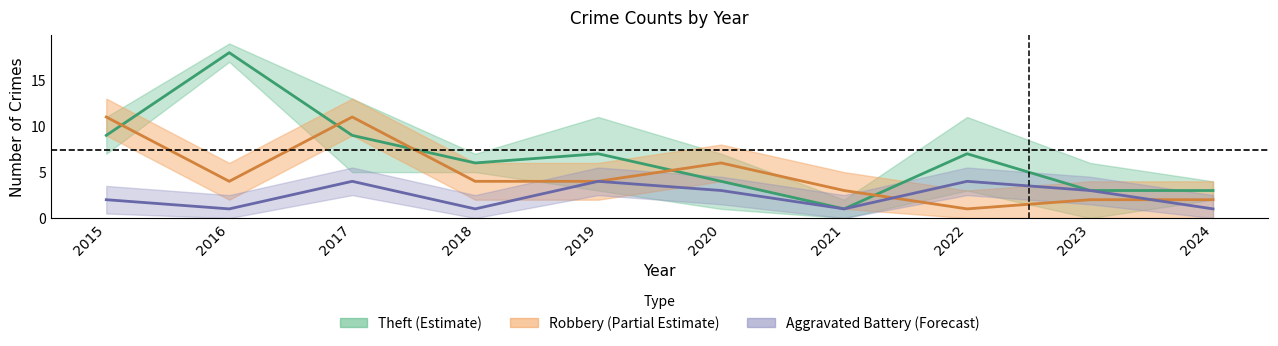

Reading left to right, what are all the values shown in this chart?

Theft: 2015=9	2016=18	2017=9	2018=6	2019=7	2020=4	2021=1	2022=7	2023=3	2024=3
Robbery: 2015=11	2016=4	2017=11	2018=4	2019=4	2020=6	2021=3	2022=1	2023=2	2024=2
Aggravated Battery: 2015=2	2016=1	2017=4	2018=1	2019=4	2020=3	2021=1	2022=4	2023=3	2024=1